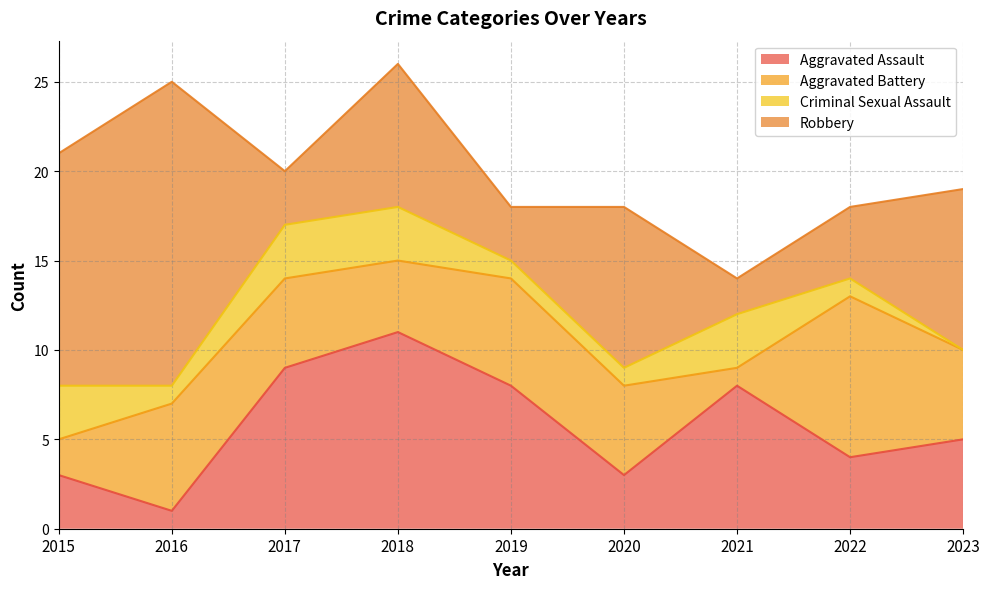

Does the chart have visible grid lines?

Yes